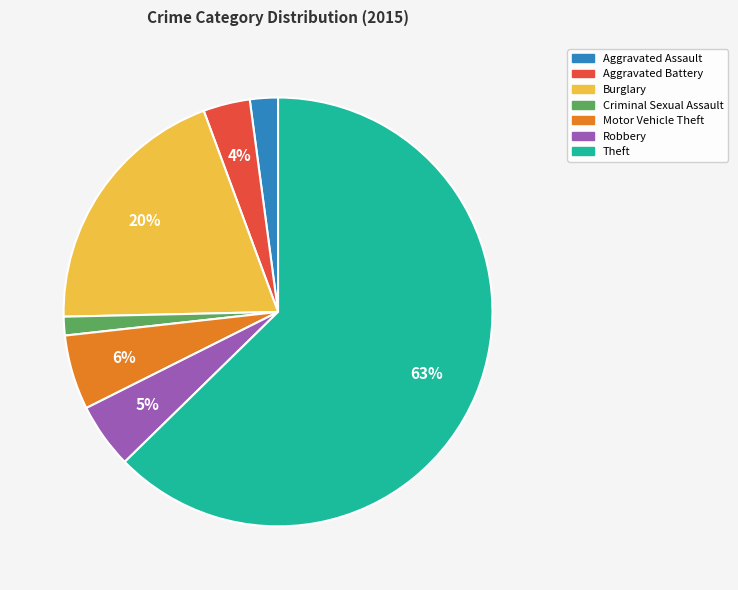

The Motor Vehicle Theft slice represents 6% of the pie. True or false?

True